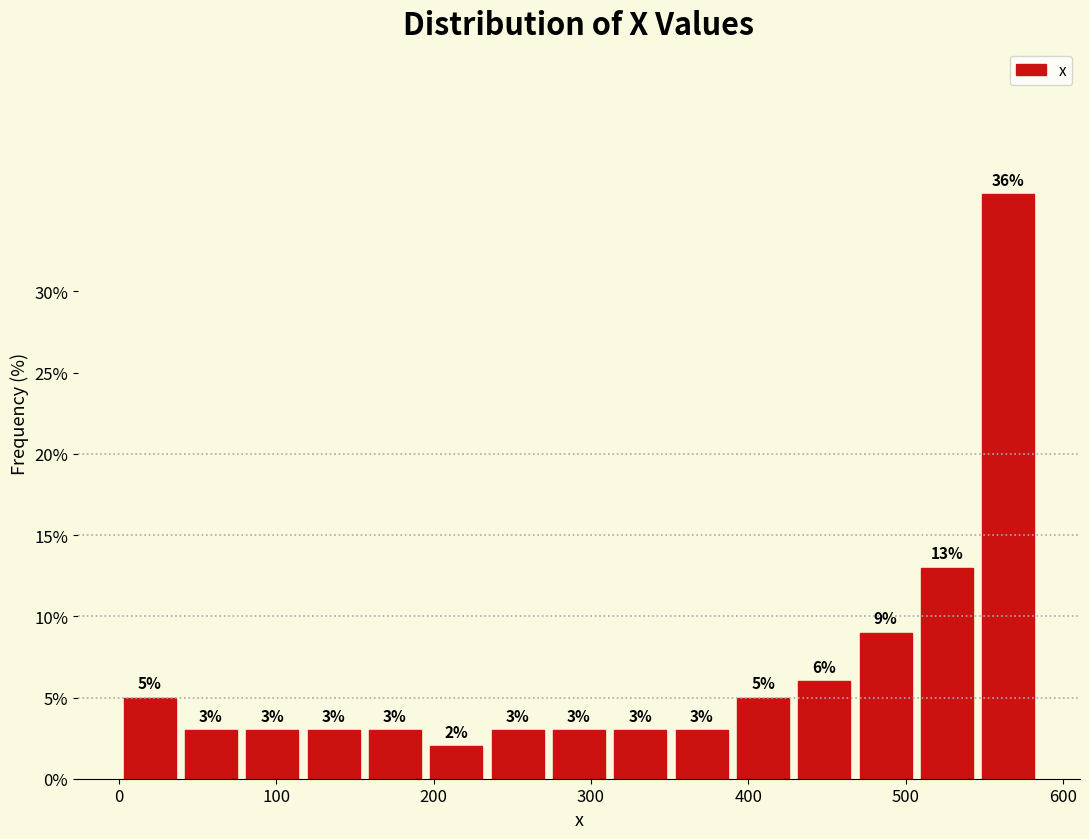

Read against the x-axis, roughly where is the centre of the tallest bar?

570